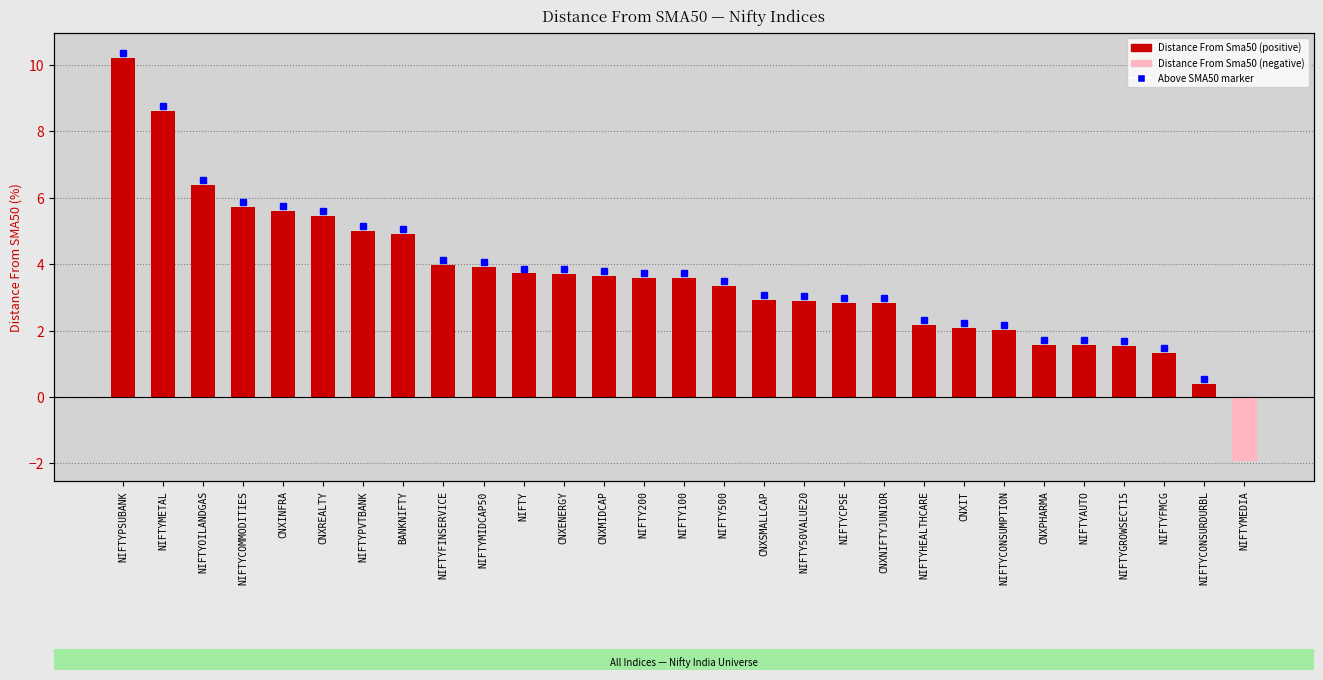

Rank the categories by value from highest to lowest.

NIFTYPSUBANK, NIFTYMETAL, NIFTYOILANDGAS, NIFTYCOMMODITIES, CNXINFRA, CNXREALTY, NIFTYPVTBANK, BANKNIFTY, NIFTYFINSERVICE, NIFTYMIDCAP50, NIFTY, CNXENERGY, CNXMIDCAP, NIFTY200, NIFTY100, NIFTY500, CNXSMALLCAP, NIFTY50VALUE20, NIFTYCPSE, CNXNIFTYJUNIOR, NIFTYHEALTHCARE, CNXIT, NIFTYCONSUMPTION, CNXPHARMA, NIFTYAUTO, NIFTYGROWSECT15, NIFTYFMCG, NIFTYCONSURDURBL, NIFTYMEDIA